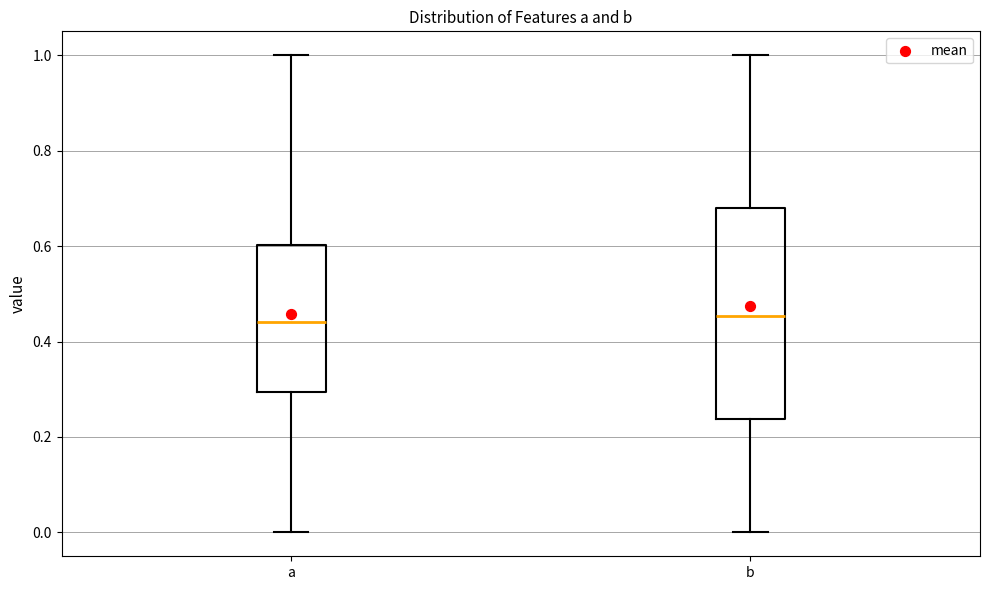

Reading left to right, transcribe this box plot: for each box, give where its median line is, the range the box spans, and where its two whiskers end, as read against the y-axis. The values are not printed on the chart, so give them approximately, as read against the axis.

a: median 0.44, box 0.30 to 0.60, whiskers 0.00 to 1.00
b: median 0.46, box 0.24 to 0.68, whiskers 0.00 to 1.00